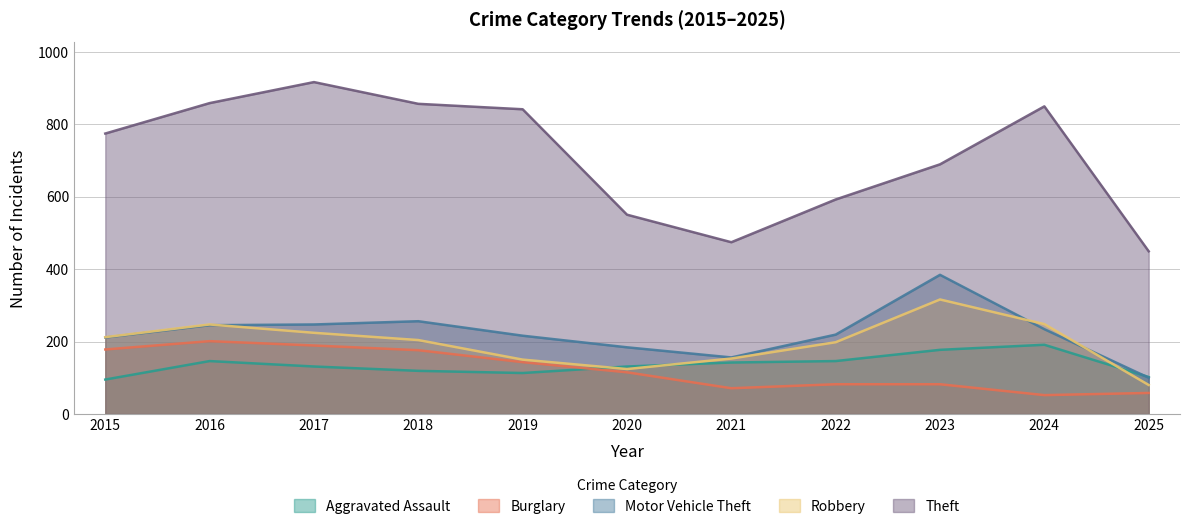

How many intersections are there between Aggravated Assault and Robbery?

3